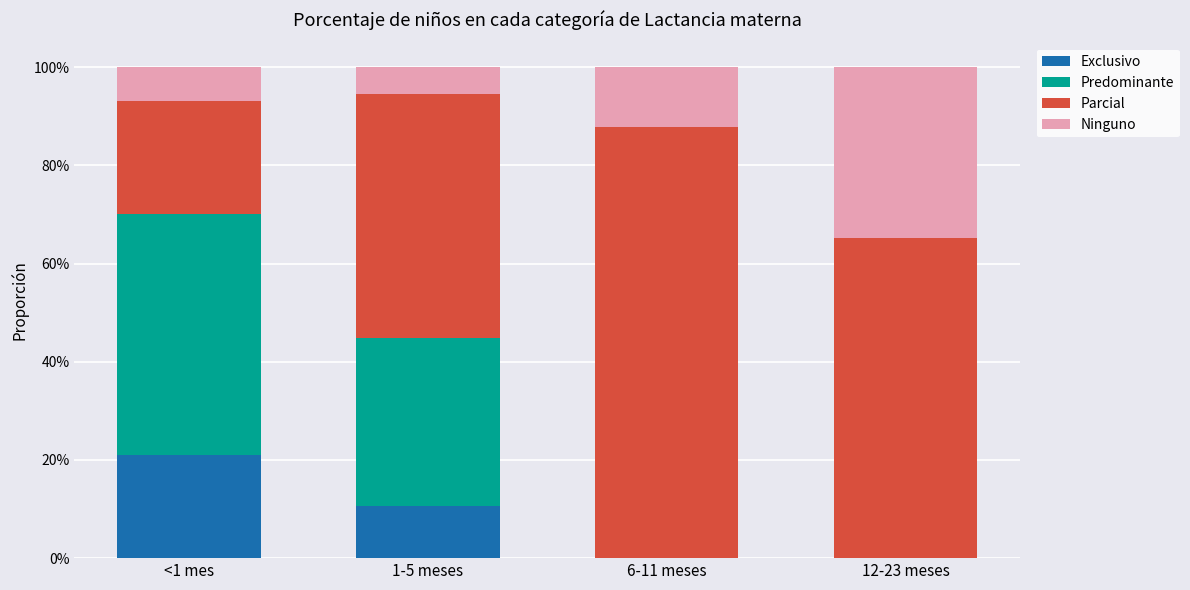

List the labels in order of Parcial value, smallest first.

<1 mes, 1-5 meses, 12-23 meses, 6-11 meses